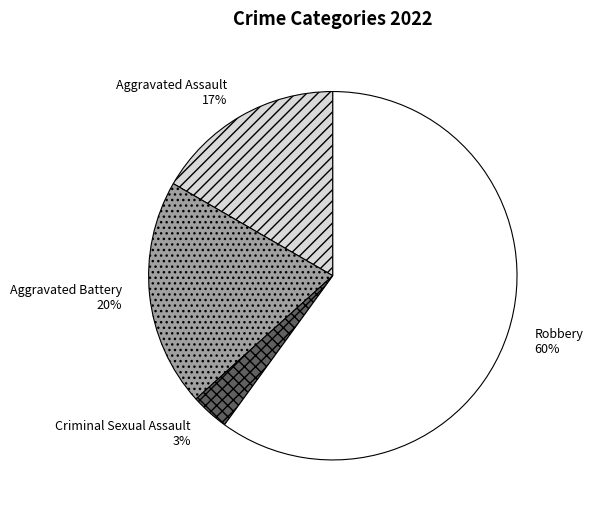

Is Robbery the majority of the pie?

Yes